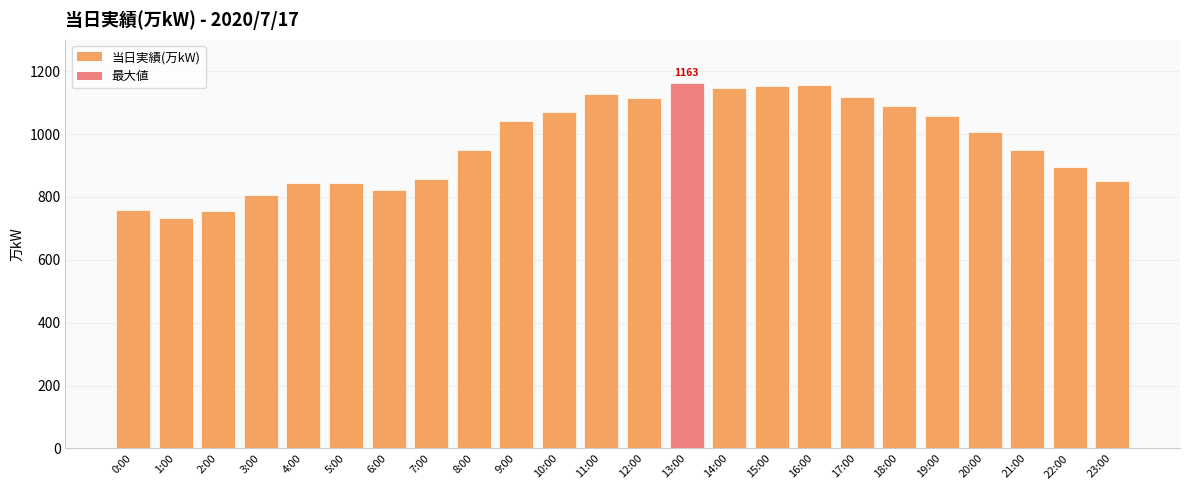

How many values are below 1007?

12